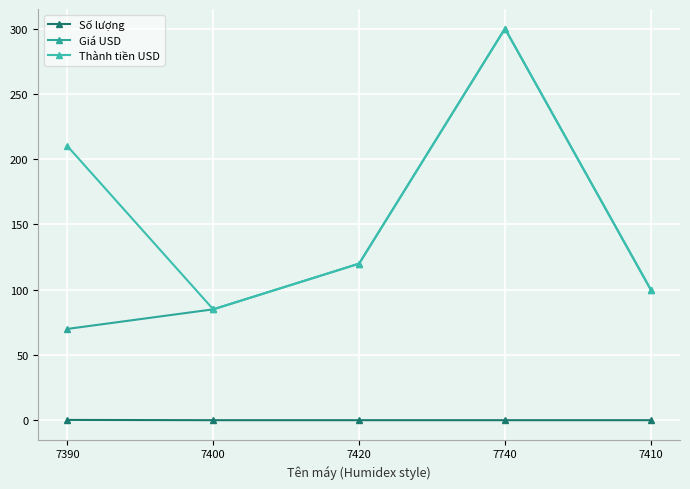

How many lines are shown in the chart?

3